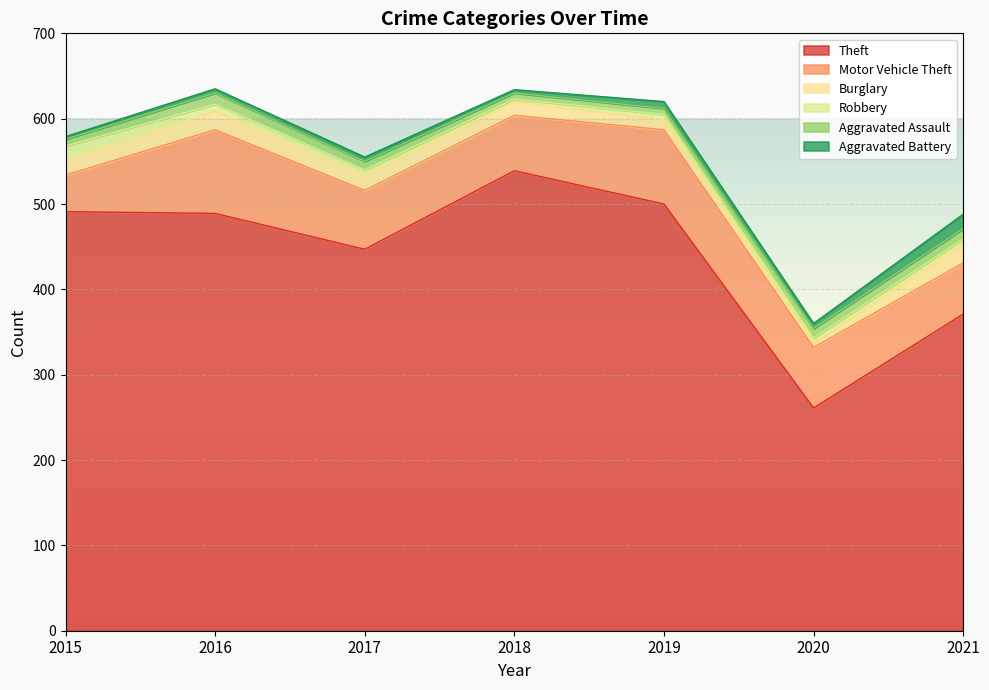

What is the difference between the highest and lowest values at 2016?

484